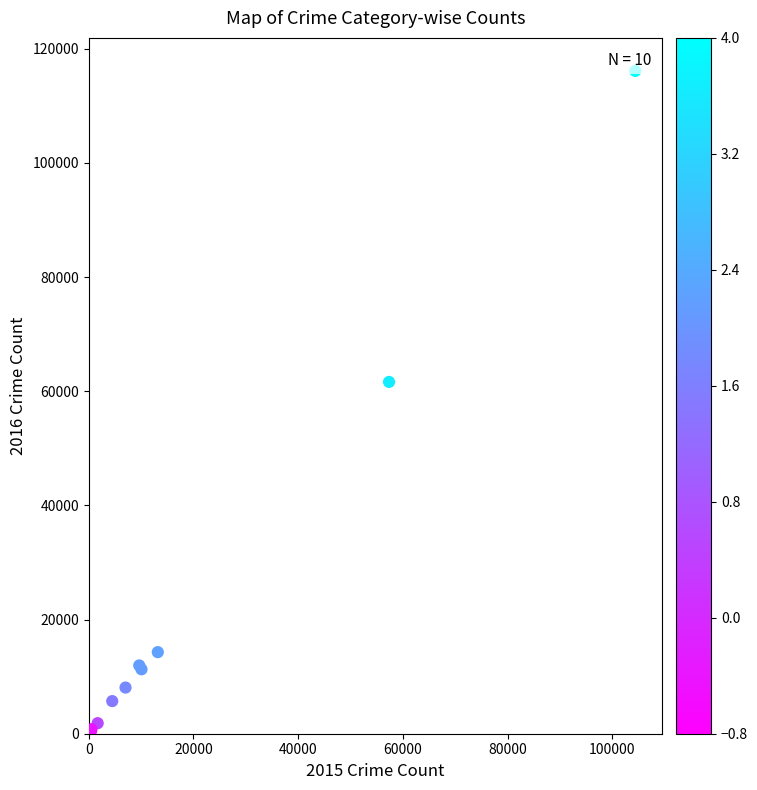

What Y value in the scatter plot is closest to 58310?

61623